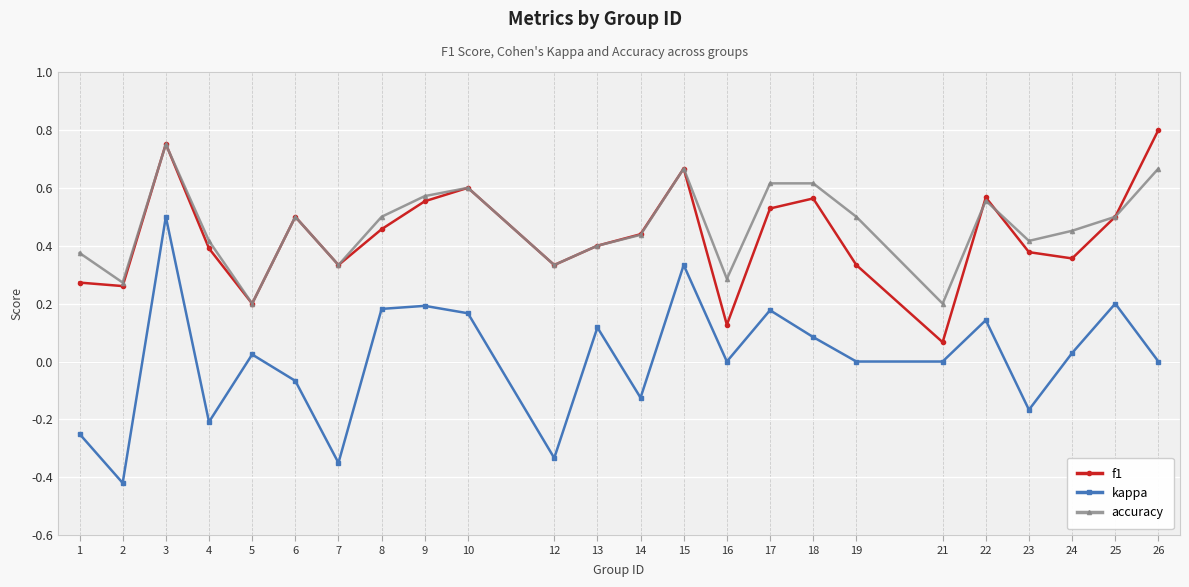

Which category has the highest value across all series?

26